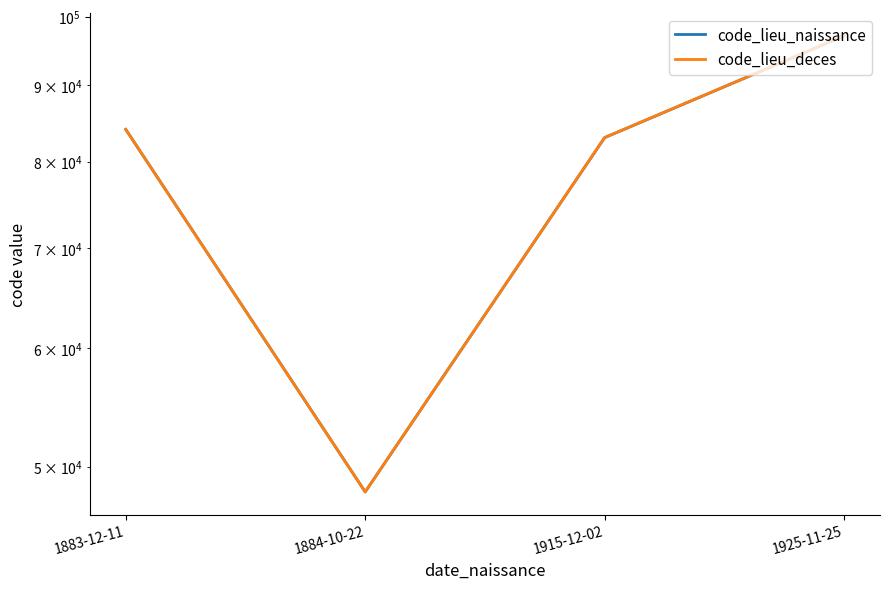

True or false: code_lieu_deces and code_lieu_naissance intersect in this chart.

False